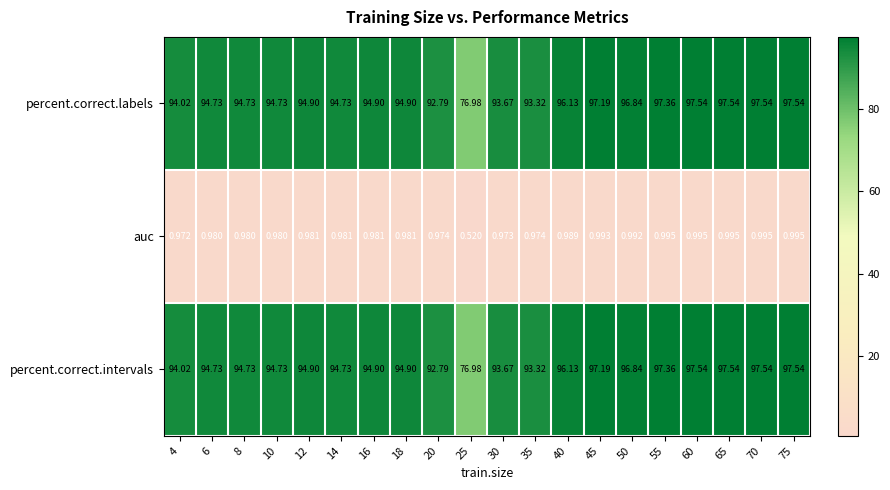

Which series changed the most between 8 and 14?

auc